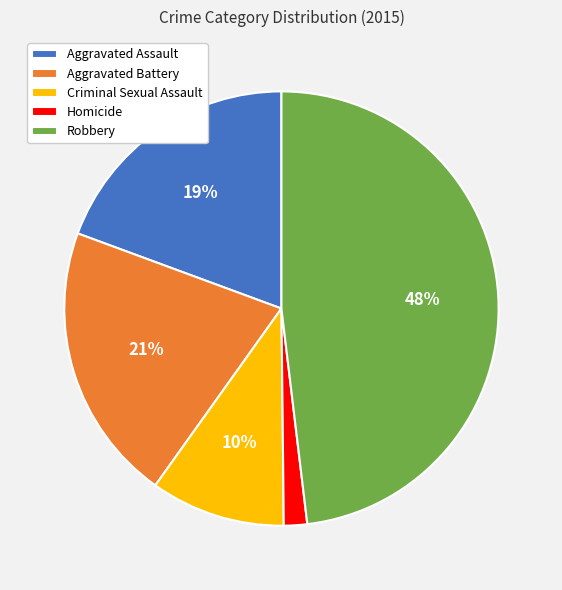

What percentage is the Aggravated Battery slice, to the nearest percent?

21%